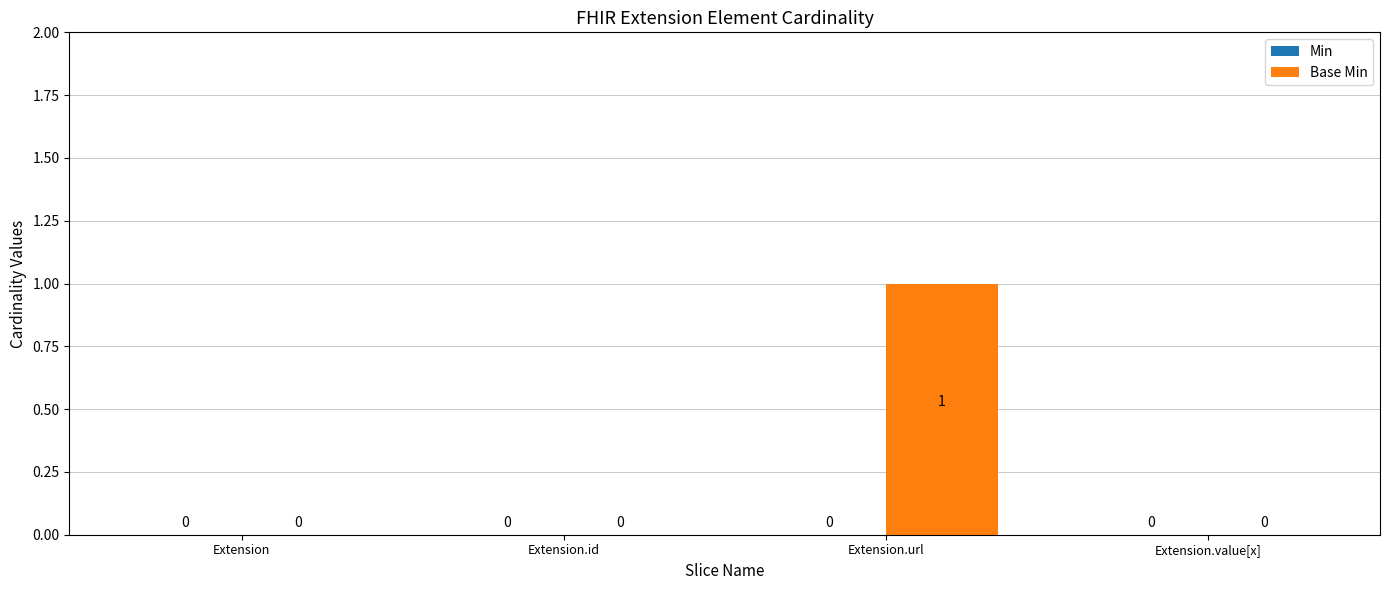

Between Extension and Extension.url, which is larger?

Extension.url